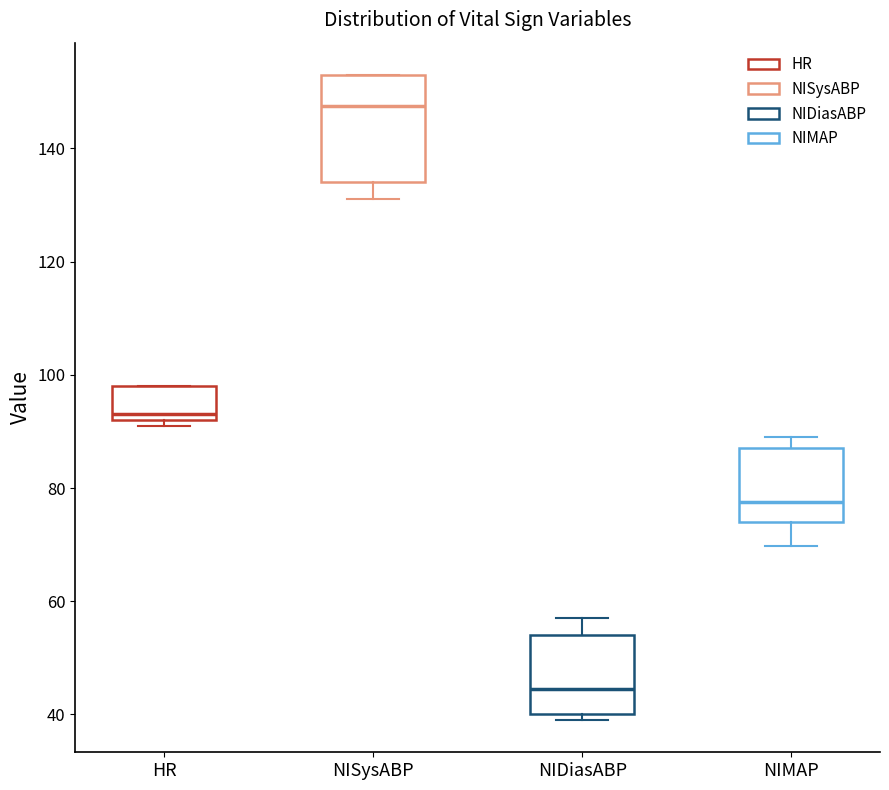

Comparing the boxes themselves (not the whiskers), which one is the tallest?

NISysABP